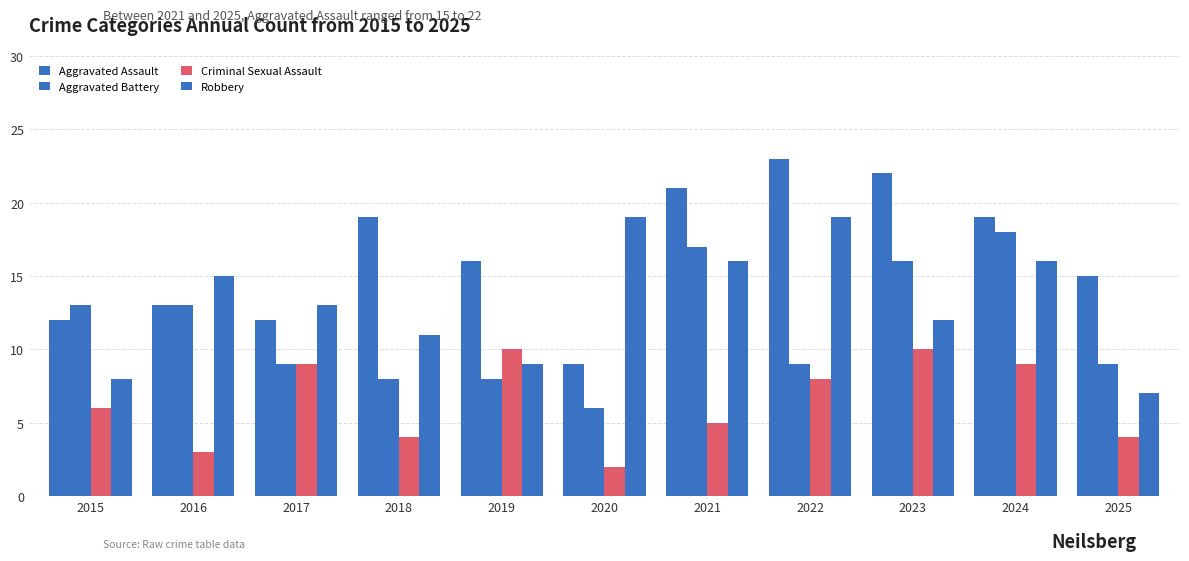

Reading right to left, transcribe all the data shown in this chart.

Aggravated Assault: 2025=15	2024=19	2023=22	2022=23	2021=21	2020=9	2019=16	2018=19	2017=12	2016=13	2015=12
Aggravated Battery: 2025=9	2024=18	2023=16	2022=9	2021=17	2020=6	2019=8	2018=8	2017=9	2016=13	2015=13
Criminal Sexual Assault: 2025=4	2024=9	2023=10	2022=8	2021=5	2020=2	2019=10	2018=4	2017=9	2016=3	2015=6
Robbery: 2025=7	2024=16	2023=12	2022=19	2021=16	2020=19	2019=9	2018=11	2017=13	2016=15	2015=8